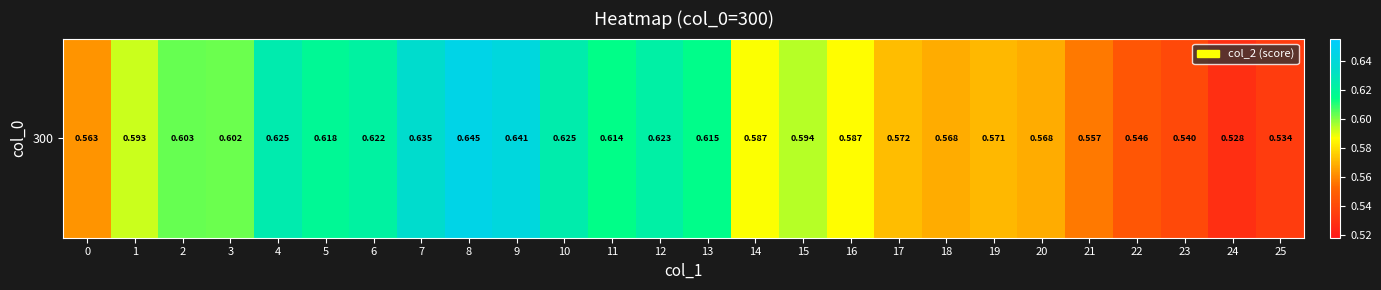

At which category does the chart reach its peak across all series?

8